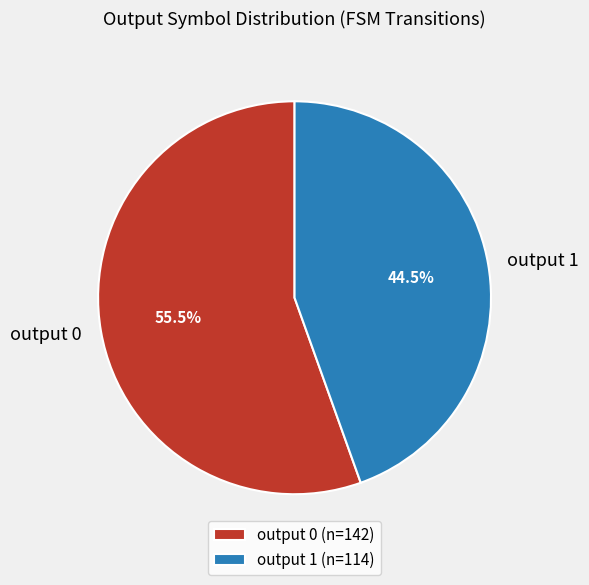

Does output 0 account for over 50% of the chart?

Yes